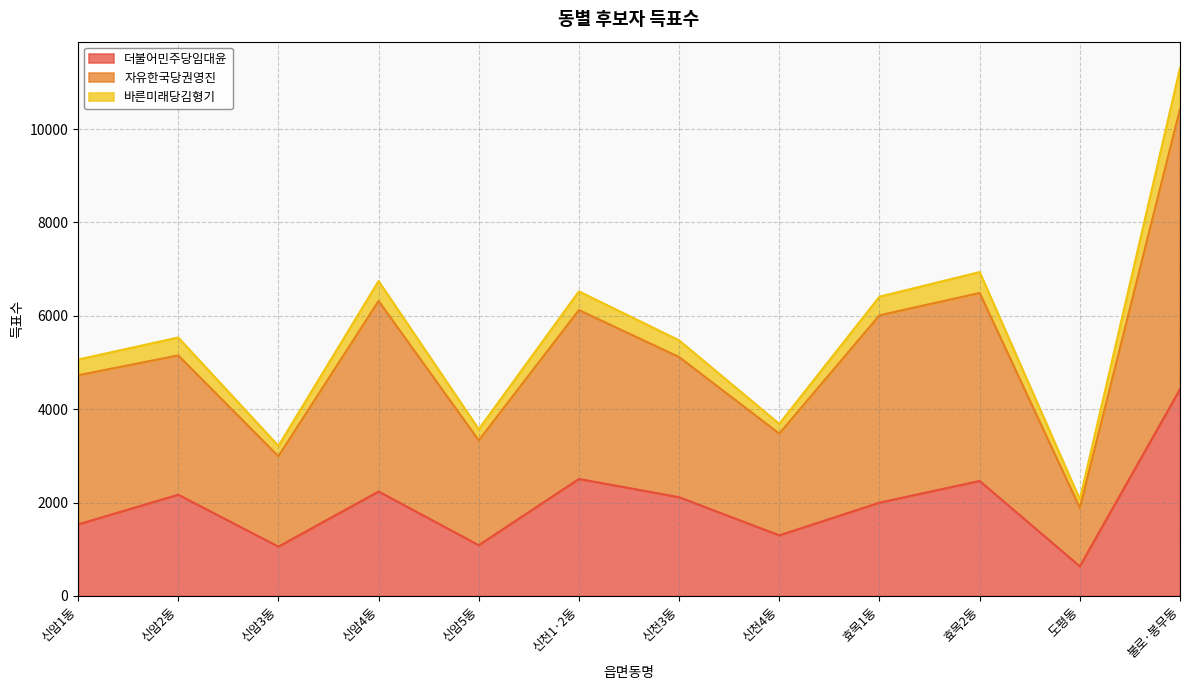

What is the value of the 더불어민주당임대윤 point at the 2nd from the left?

2168